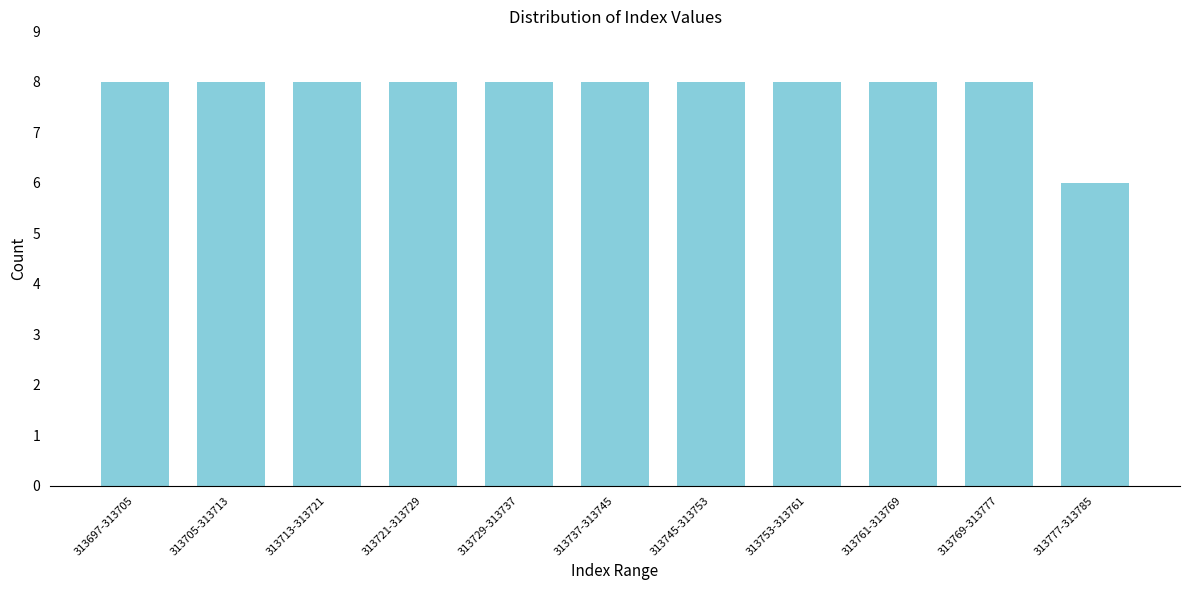

Reading left to right, extract all data points from this chart.

313697-313705=8	313705-313713=8	313713-313721=8	313721-313729=8	313729-313737=8	313737-313745=8	313745-313753=8	313753-313761=8	313761-313769=8	313769-313777=8	313777-313785=6